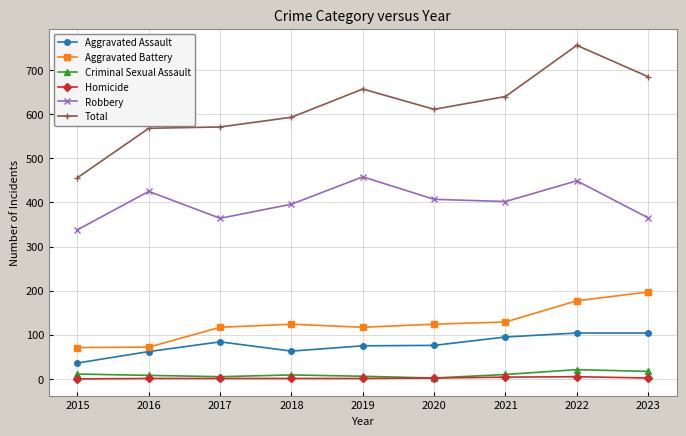

Where is Total nearest to the value 606?

2020